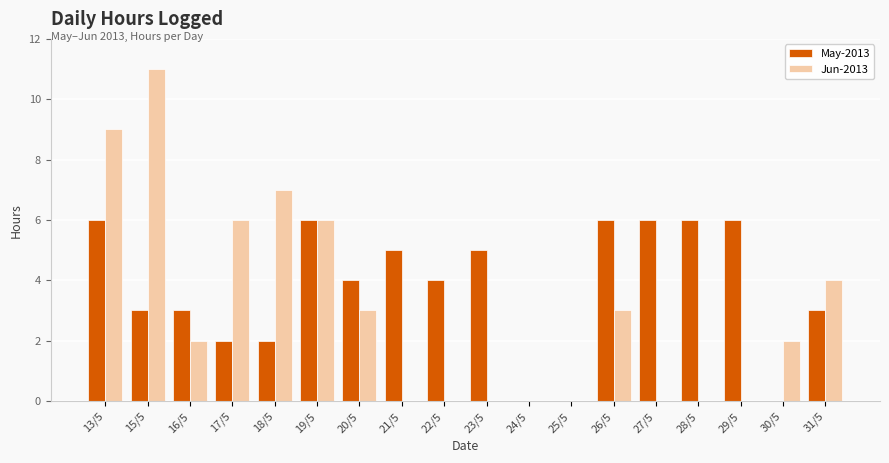

The May-2013 series shows 10 at 13/5. True or false?

False